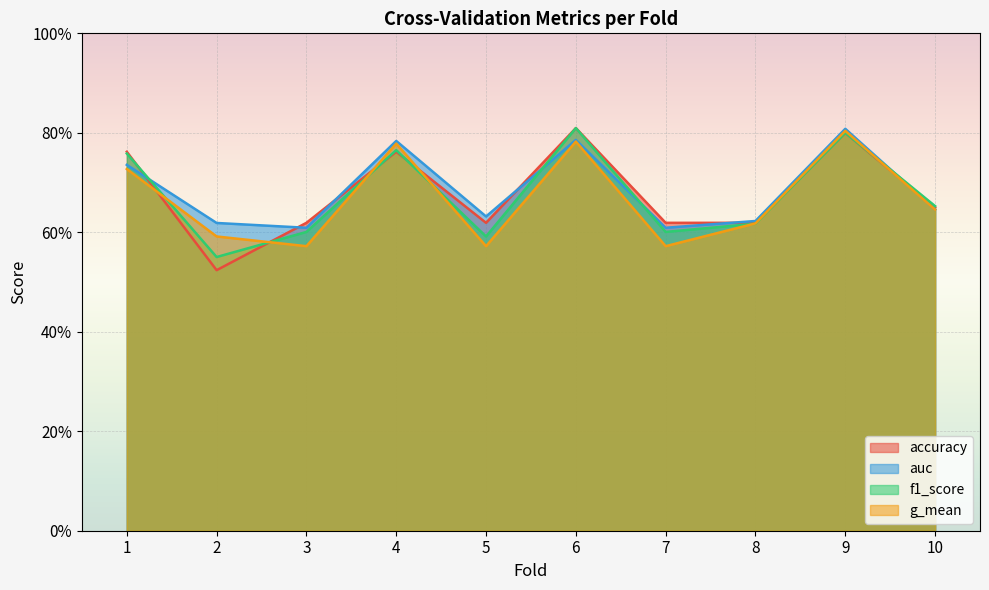

Between 4 and 1, which is larger?

4